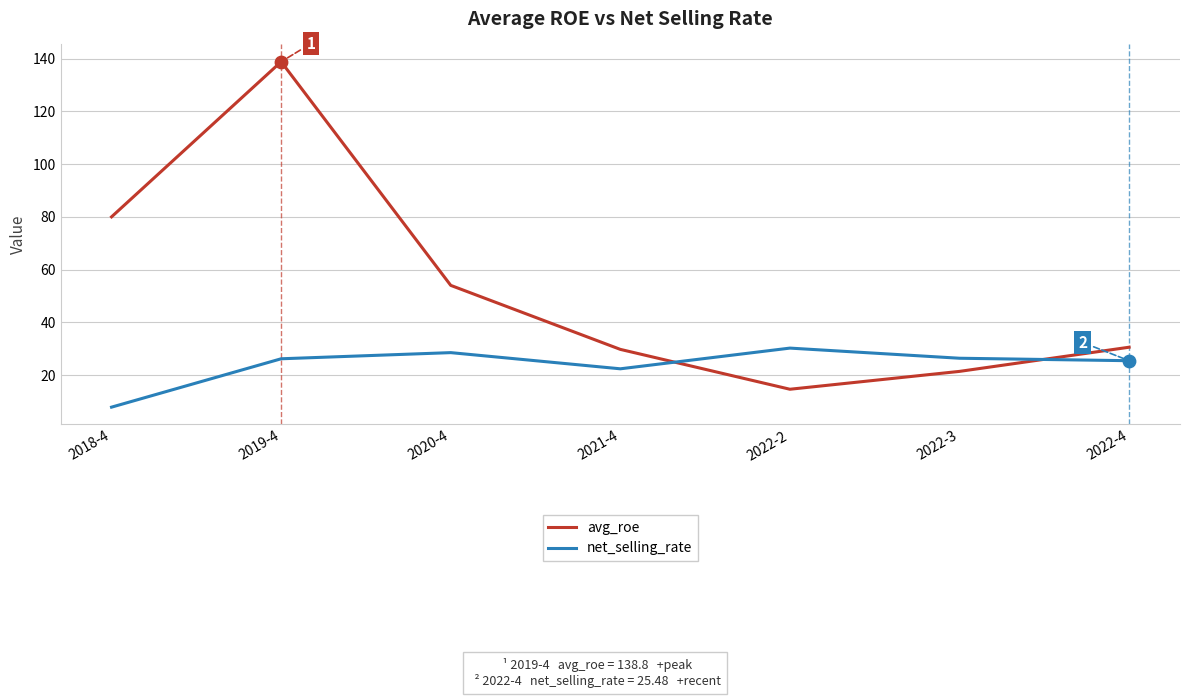

Is the value of net_selling_rate at 2022-4 greater than the value of avg_roe at 2018-4?

No